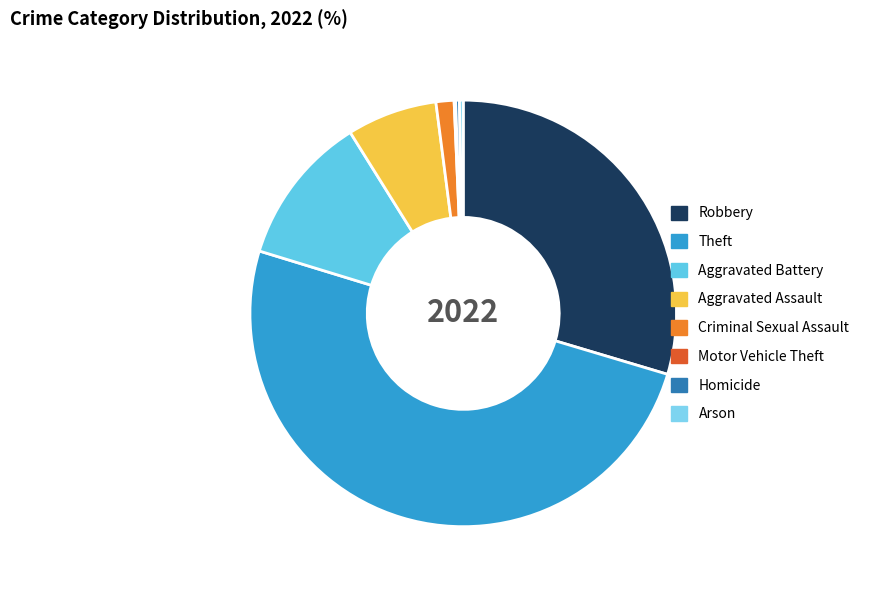

Does Arson account for over 50% of the chart?

No